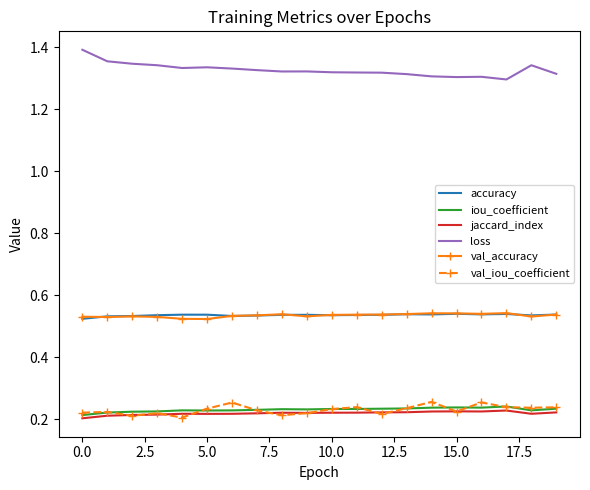

Which series has the largest total across all categories?

loss